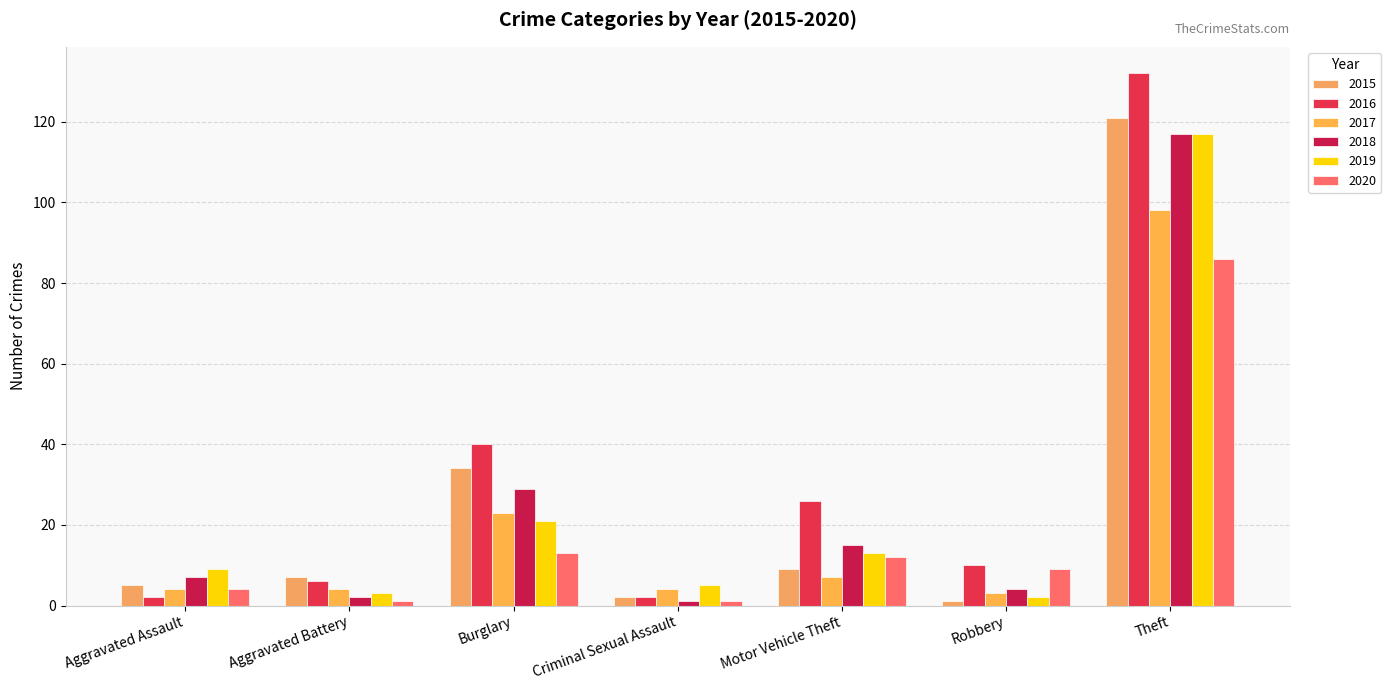

What is the average value of the 2015 series?

26